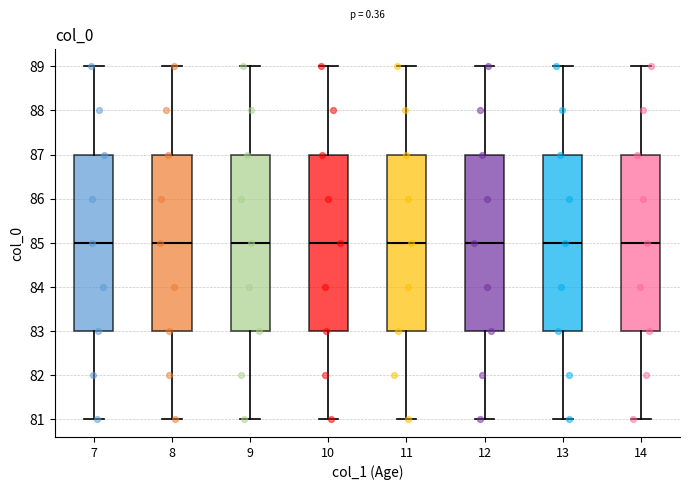

Reading left to right, read every box against the y-axis: the position of its median line, the range the box covers, and the ends of its whiskers. The values are not printed on the chart, so give them approximately, as read against the axis.

7: median 85, box 83 to 87, whiskers 81 to 89
8: median 85, box 83 to 87, whiskers 81 to 89
9: median 85, box 83 to 87, whiskers 81 to 89
10: median 85, box 83 to 87, whiskers 81 to 89
11: median 85, box 83 to 87, whiskers 81 to 89
12: median 85, box 83 to 87, whiskers 81 to 89
13: median 85, box 83 to 87, whiskers 81 to 89
14: median 85, box 83 to 87, whiskers 81 to 89